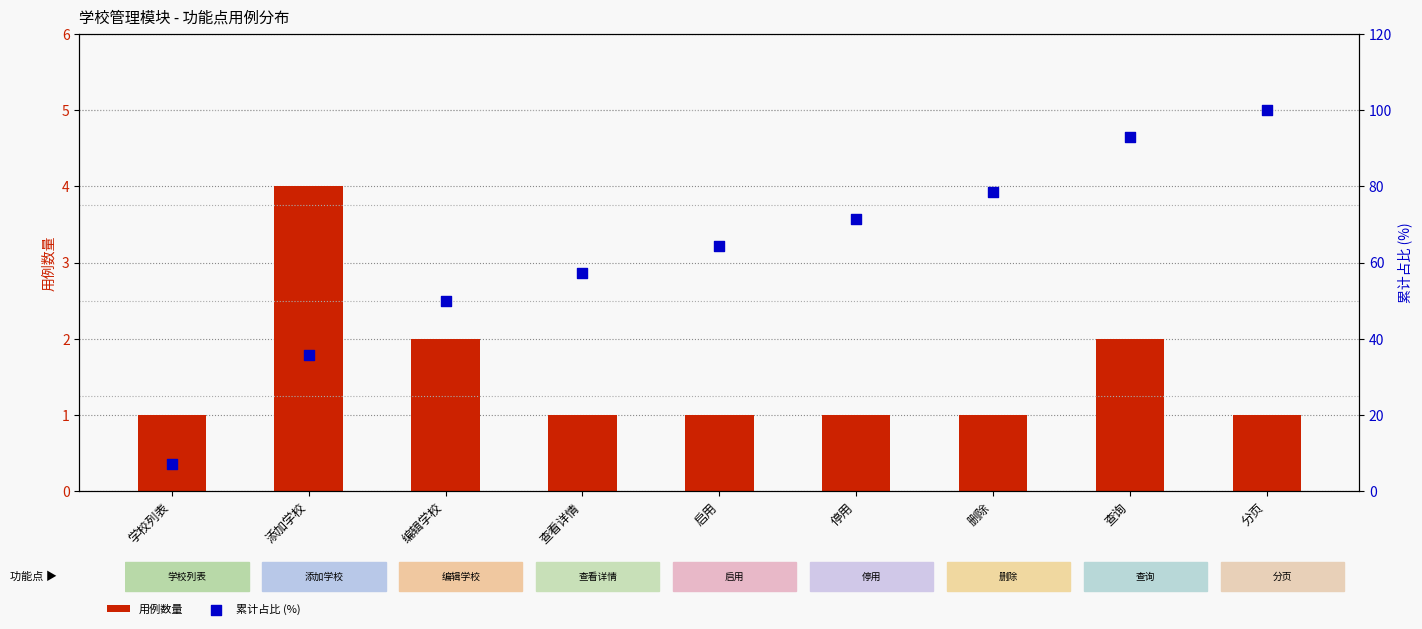

What is the total value across all series at 查询?

94.9